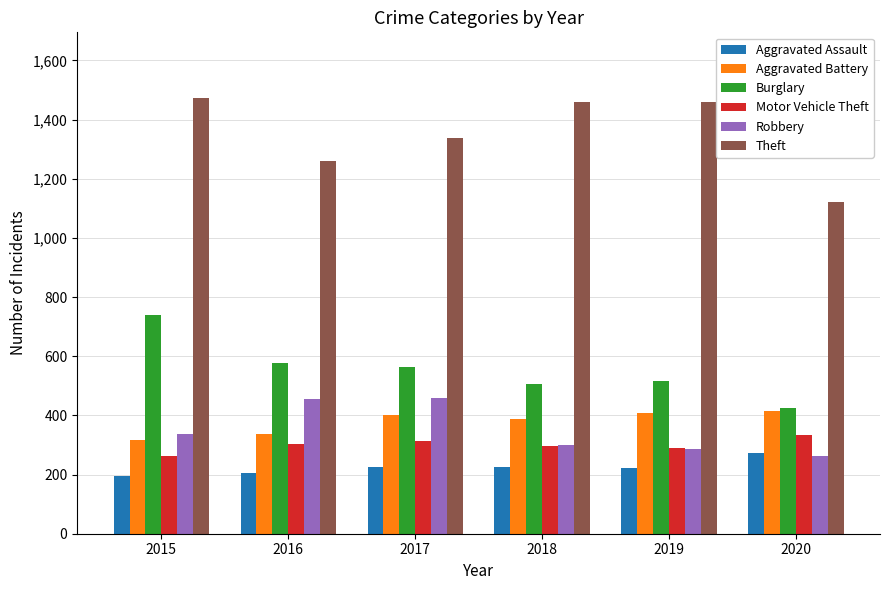

How many data points does each series have?

6